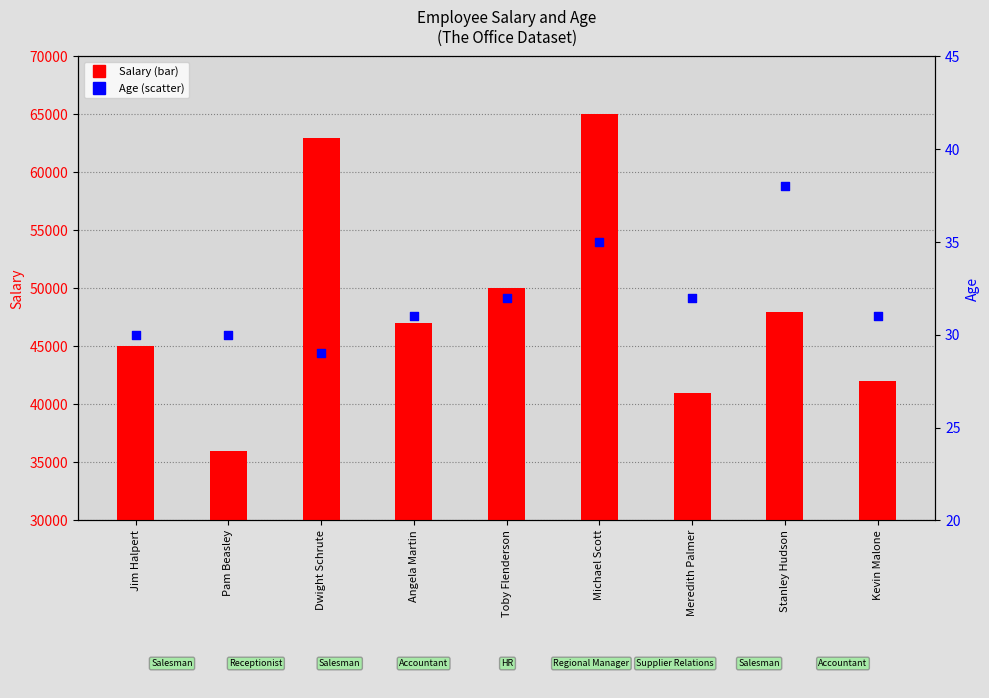

Which series has the widest spread of Y values?

Salary